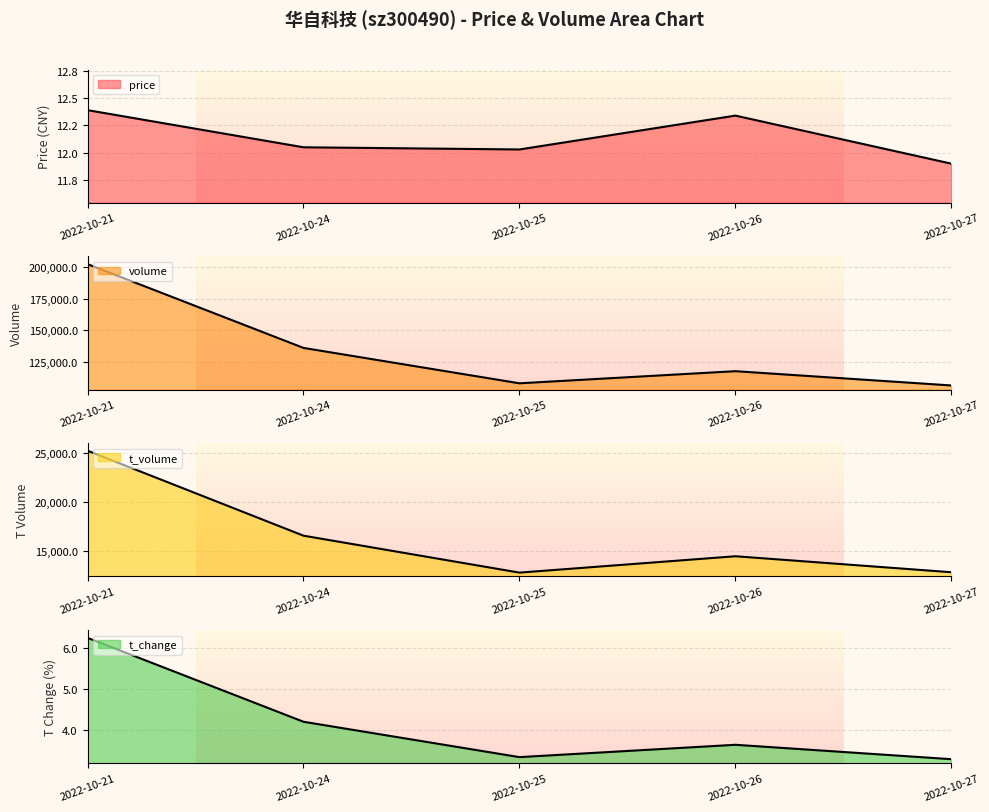

Rank the series at 2022-10-27 from lowest to highest value.

t_change, price, t_volume, volume